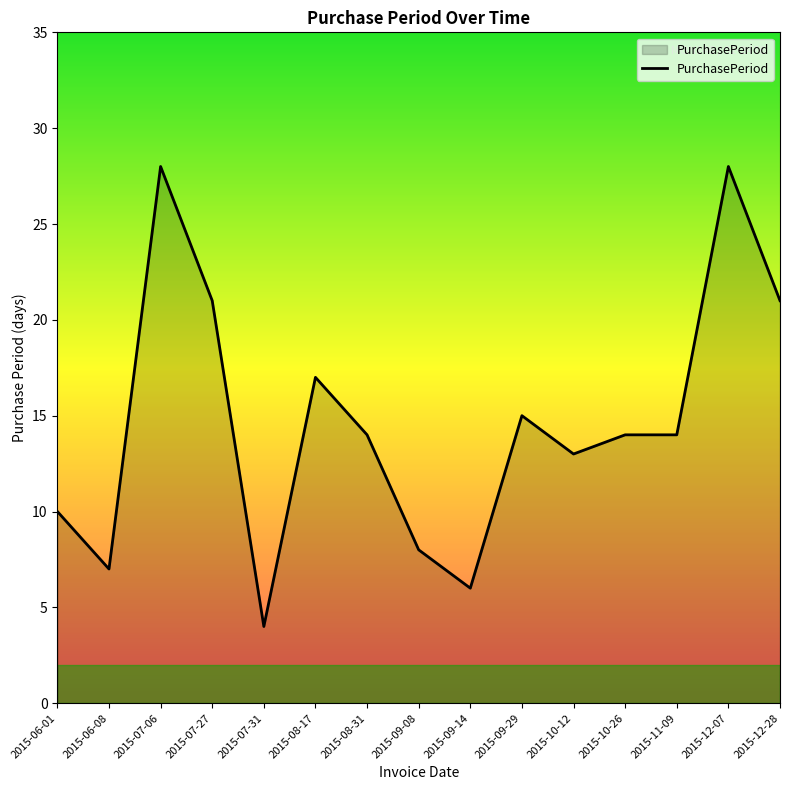

True or false: the data has more than 1 interior local peaks.

True